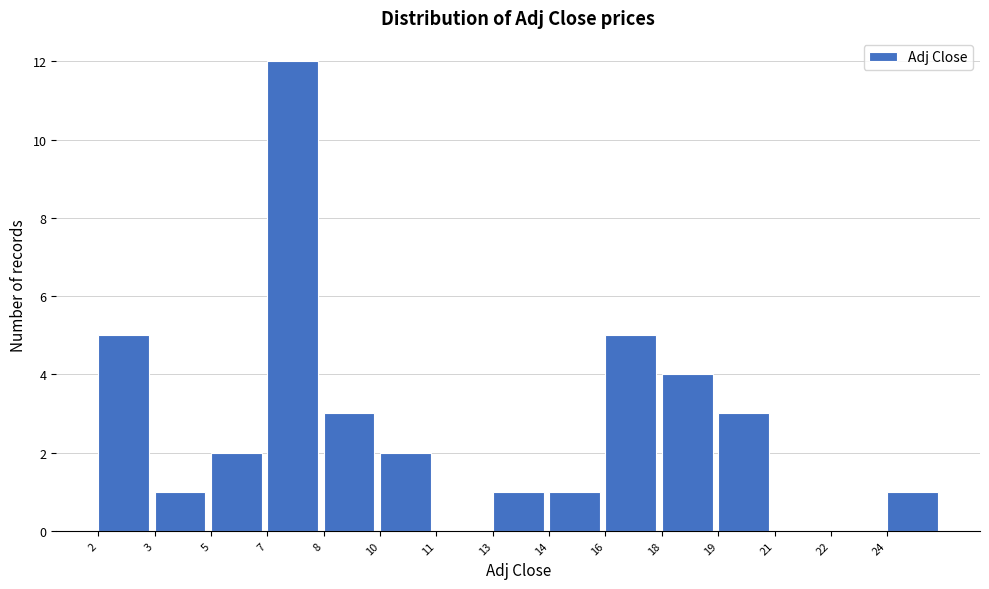

Reading left to right, what are all the values shown in this chart?

2=5	3=1	5=2	7=12	8=3	10=2	11=0	13=1	14=1	16=5	18=4	19=3	21=0	22=0	24=1